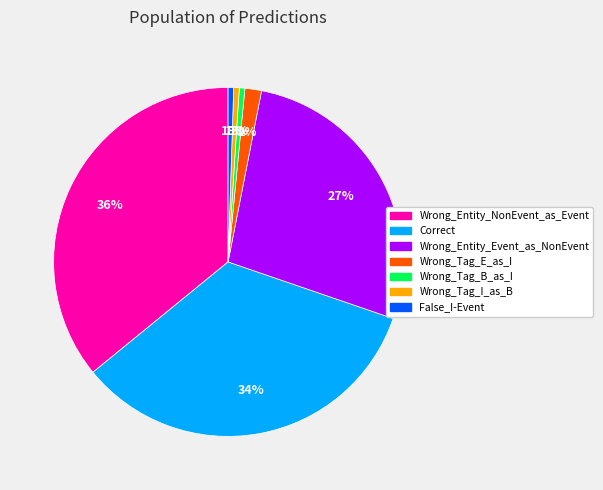

Count the number of slices in the pie.

7